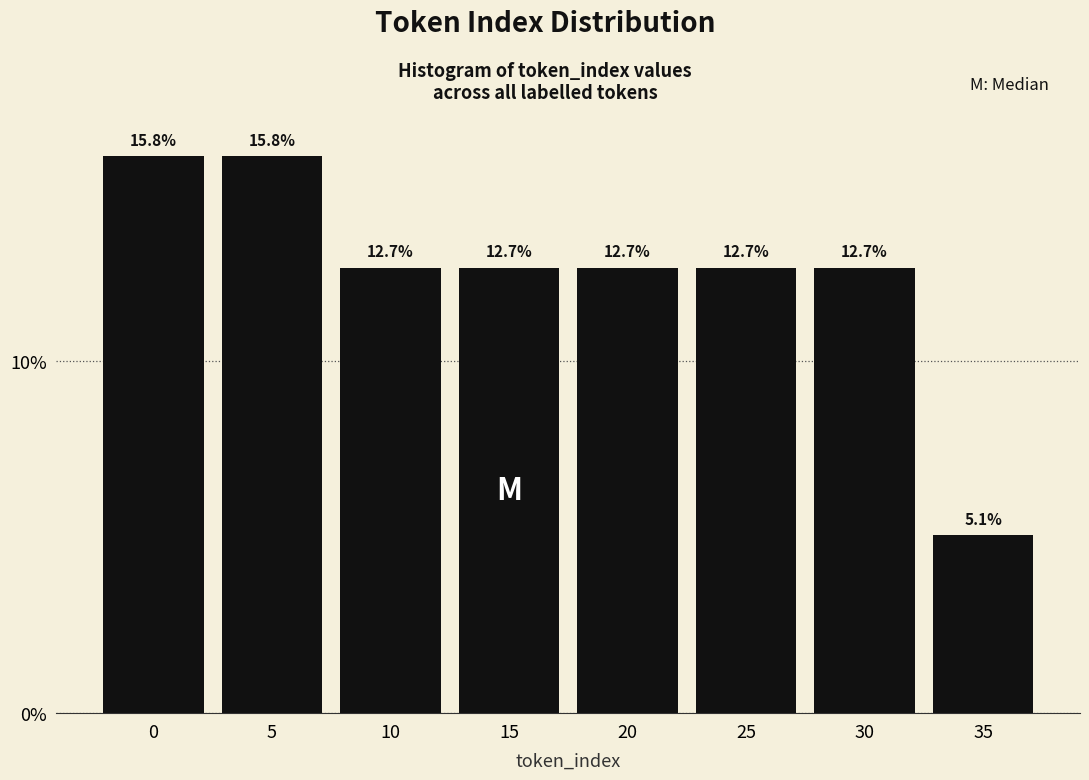

Reading left to right, what are all the values shown in this chart?

15.8	15.8	12.7	12.7	12.7	12.7	12.7	5.1